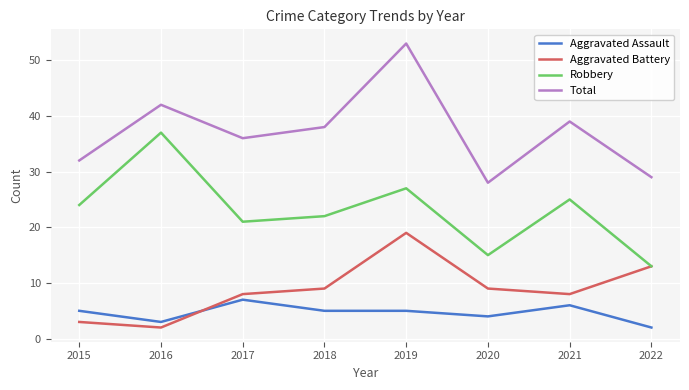

What is the maximum value shown in the chart?

53